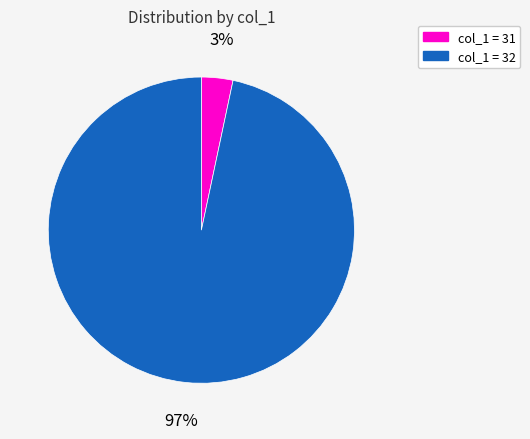

To the nearest percent, what is the average slice percentage?

50%